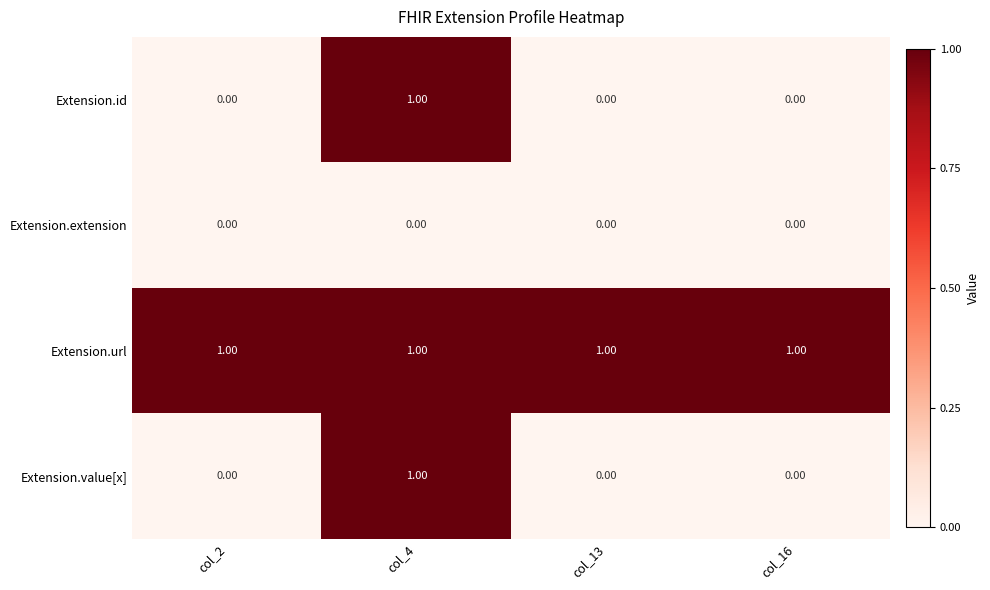

At how many categories does at least one series exceed 0?

4